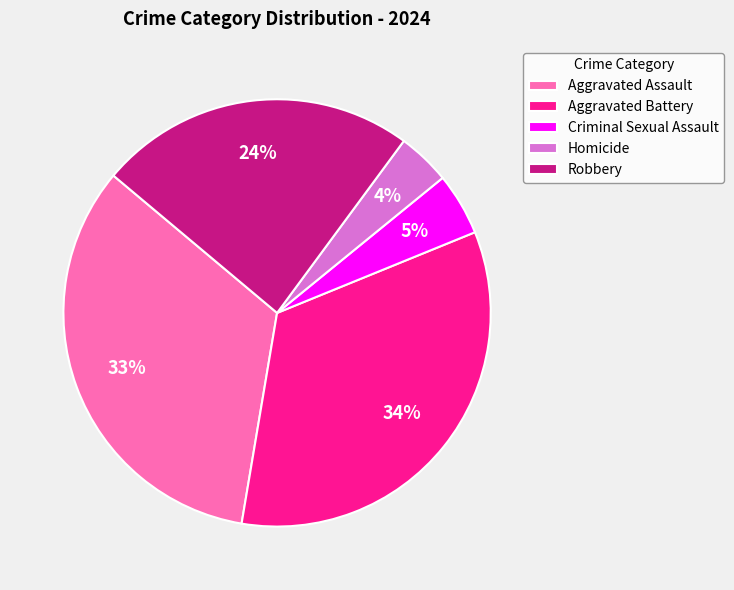

What percentage is the Criminal Sexual Assault slice, to the nearest percent?

5%